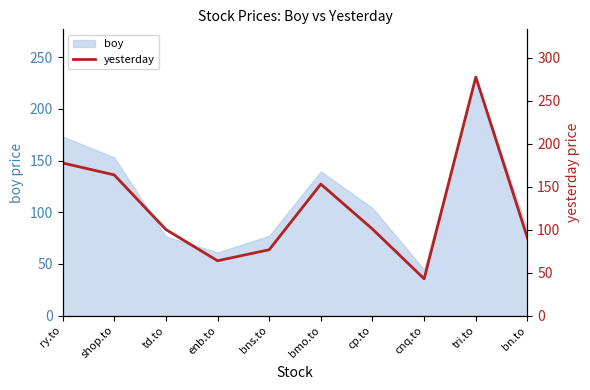

At which category does the data reach its first local peak?

bmo.to